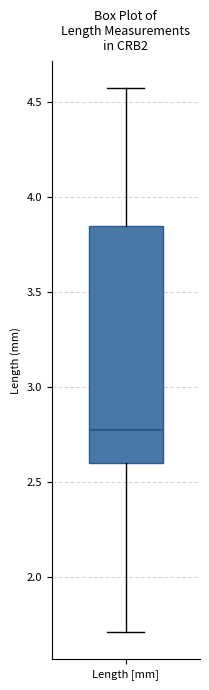

Transcribe this box plot: give where the median line is, the range the box spans, and where the two whiskers end, as read against the y-axis. The values are not printed on the chart, so give them approximately, as read against the axis.

median 2.80, box 2.60 to 3.85, whiskers 1.70 to 4.55